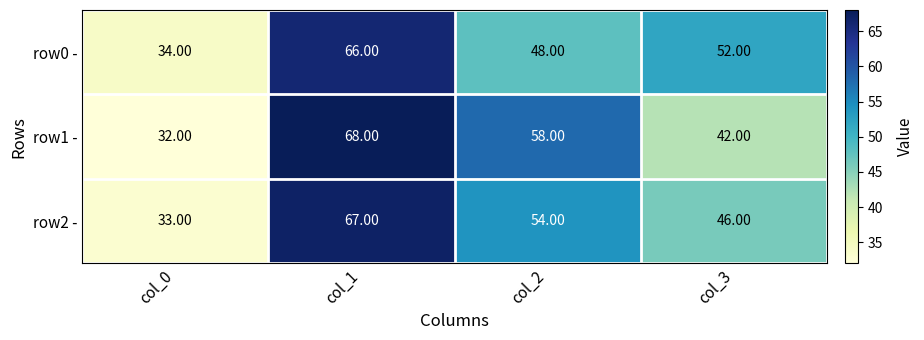

Is the value of row1 - at col_3 greater than the value of row0 - at col_2?

No